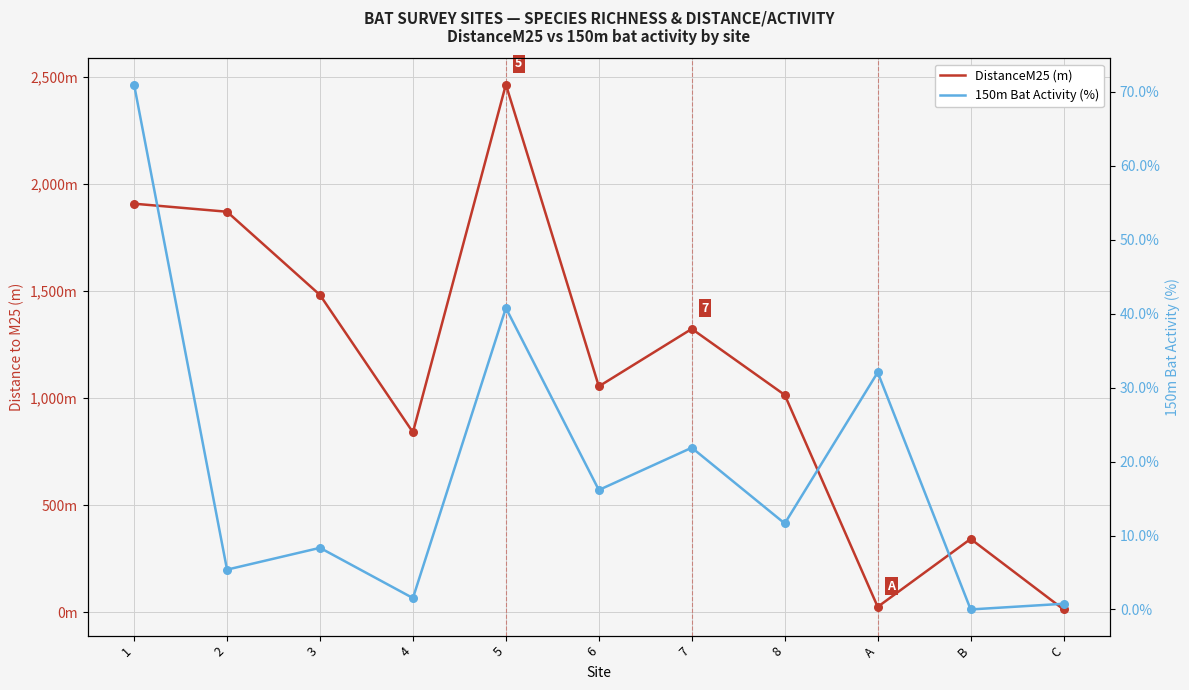

Is the value of DistanceM25 (m) at B greater than the value of 150m Bat Activity (%) at C?

Yes